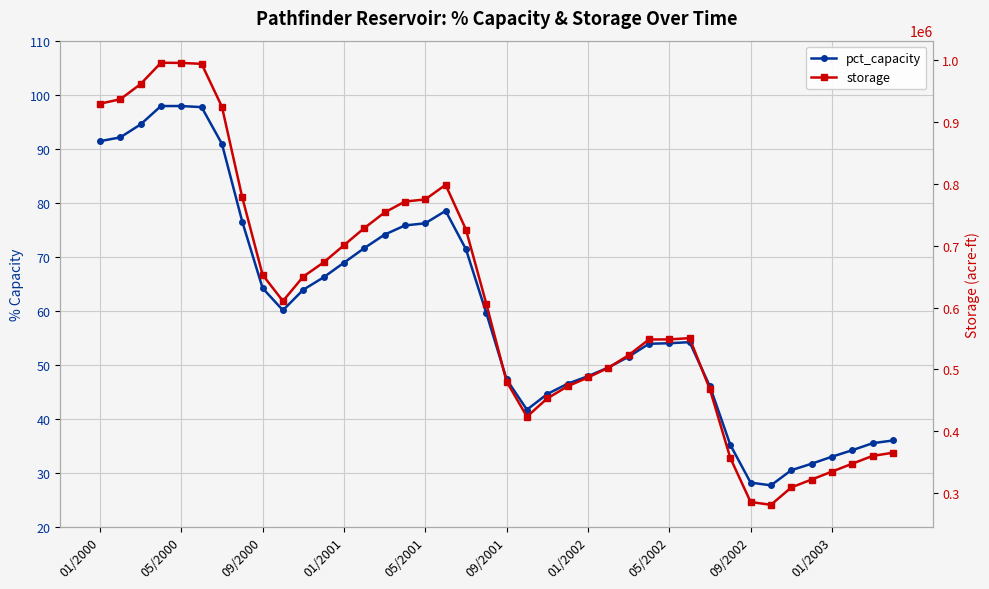

True or false: storage has more than 1 points higher than both neighbors.

True